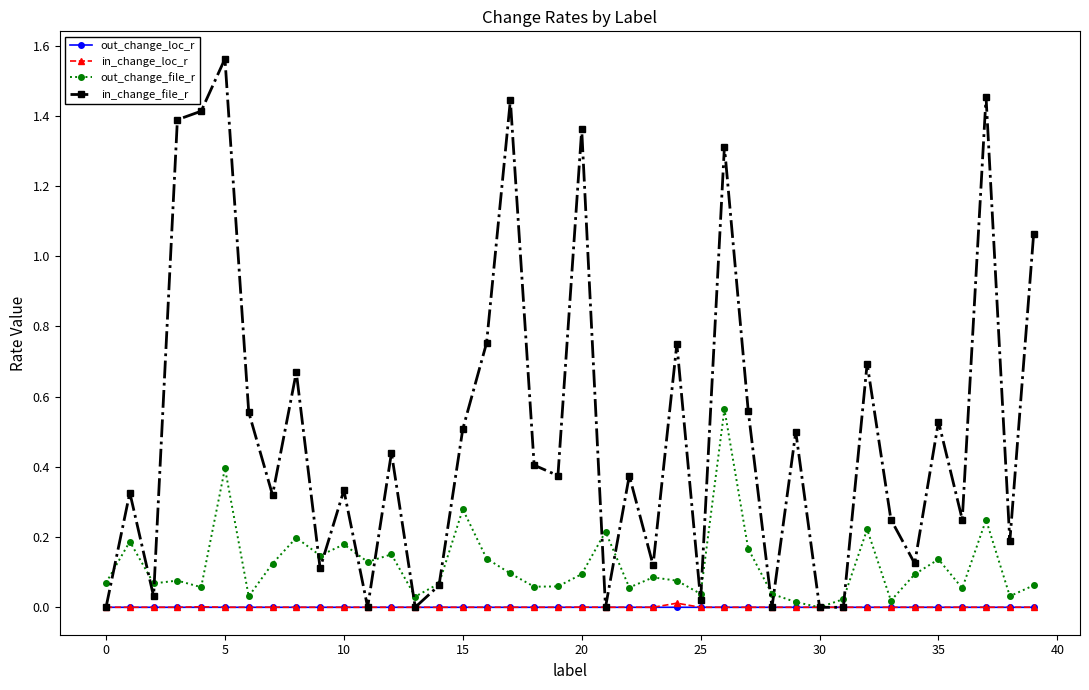

True or false: in_change_loc_r has more than 0 points higher than both neighbors.

True